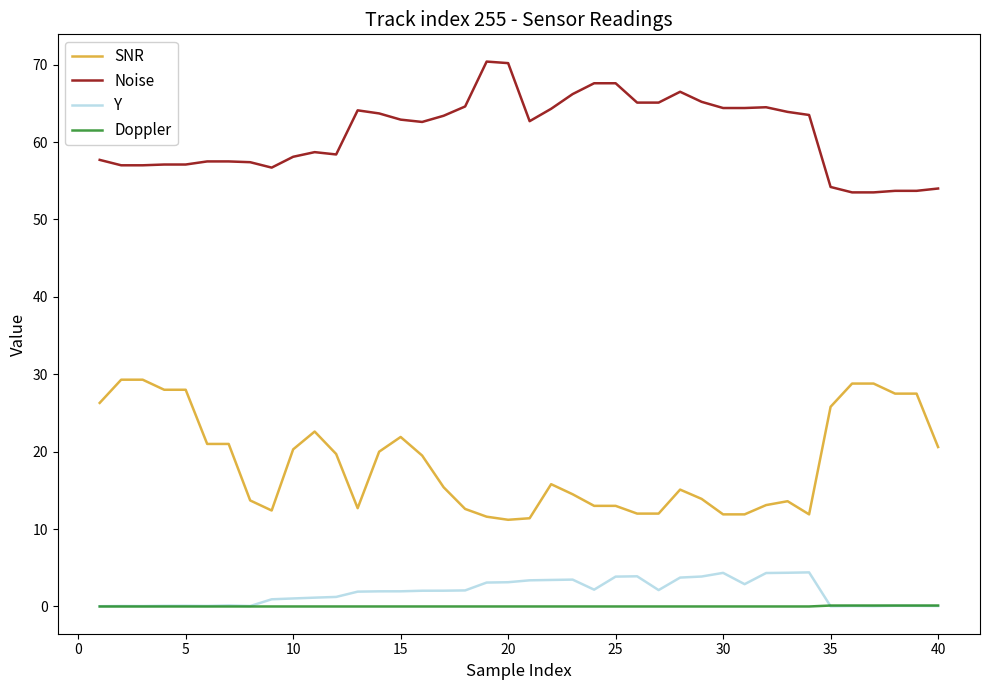

How many lines are shown in the chart?

4